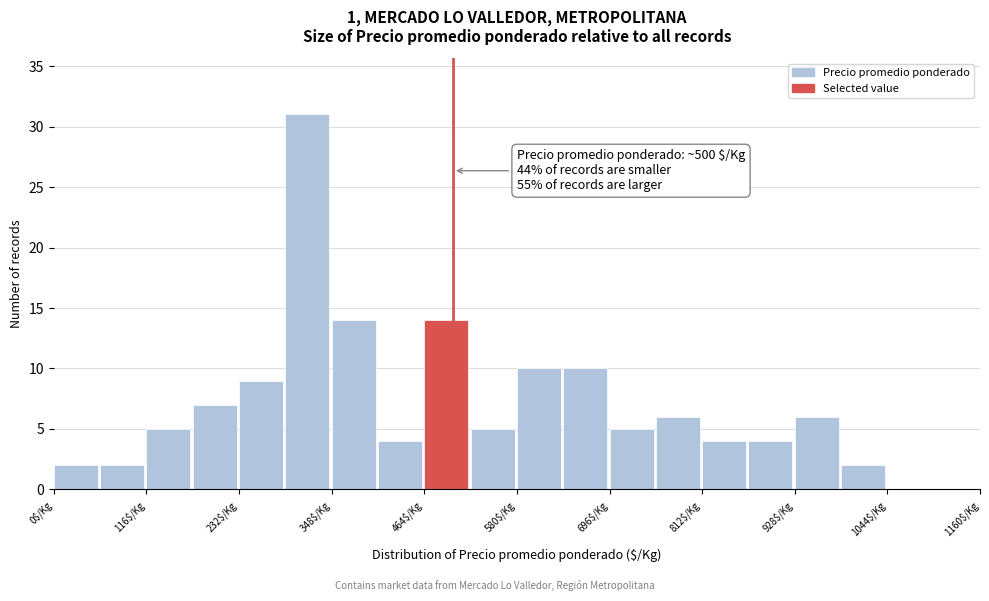

Read against the x-axis, roughly where is the centre of the tallest bar?

320